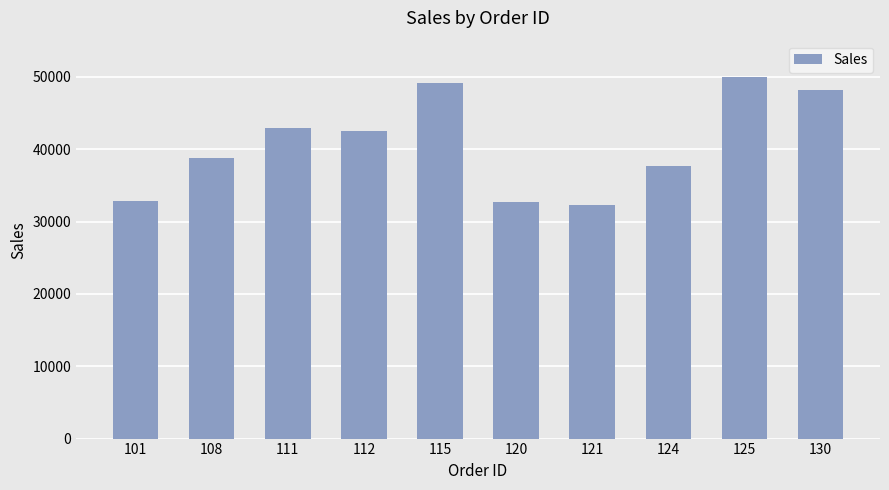

The chart shows a value of 49103 at 115. True or false?

True